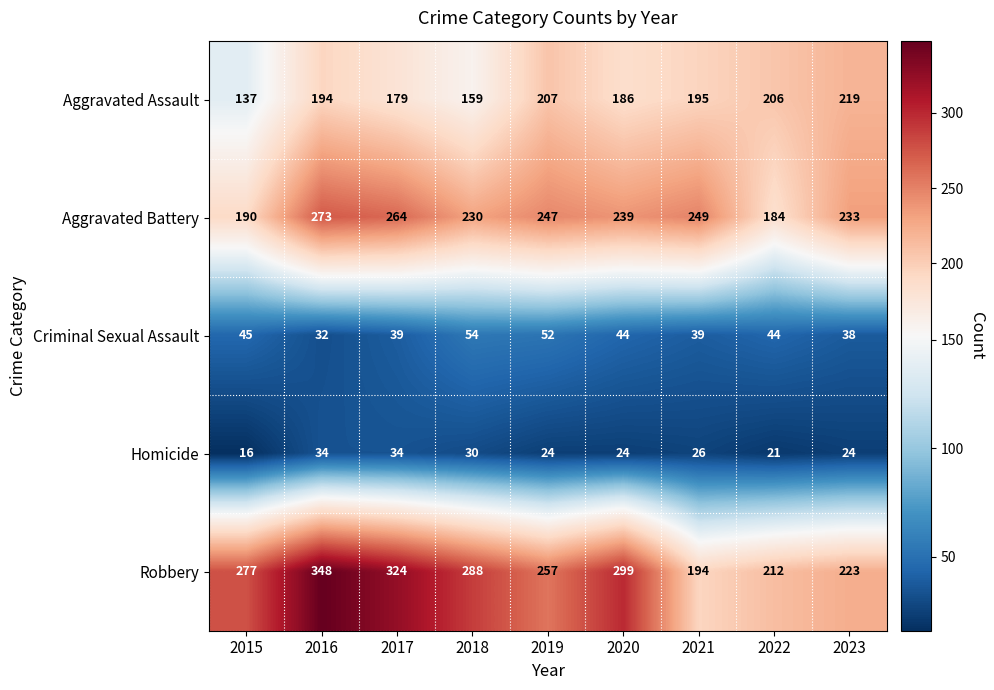

What is the total value across all series at 2023?

737